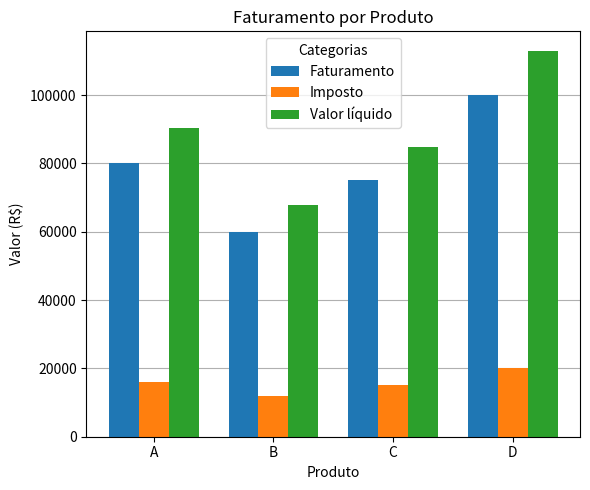

Reading left to right, extract all data points from this chart.

Faturamento: A=80000	B=60000	C=75000	D=100000
Imposto: A=16000	B=12000	C=15000	D=20000
Valor líquido: A=90400	B=67800	C=84750	D=113000